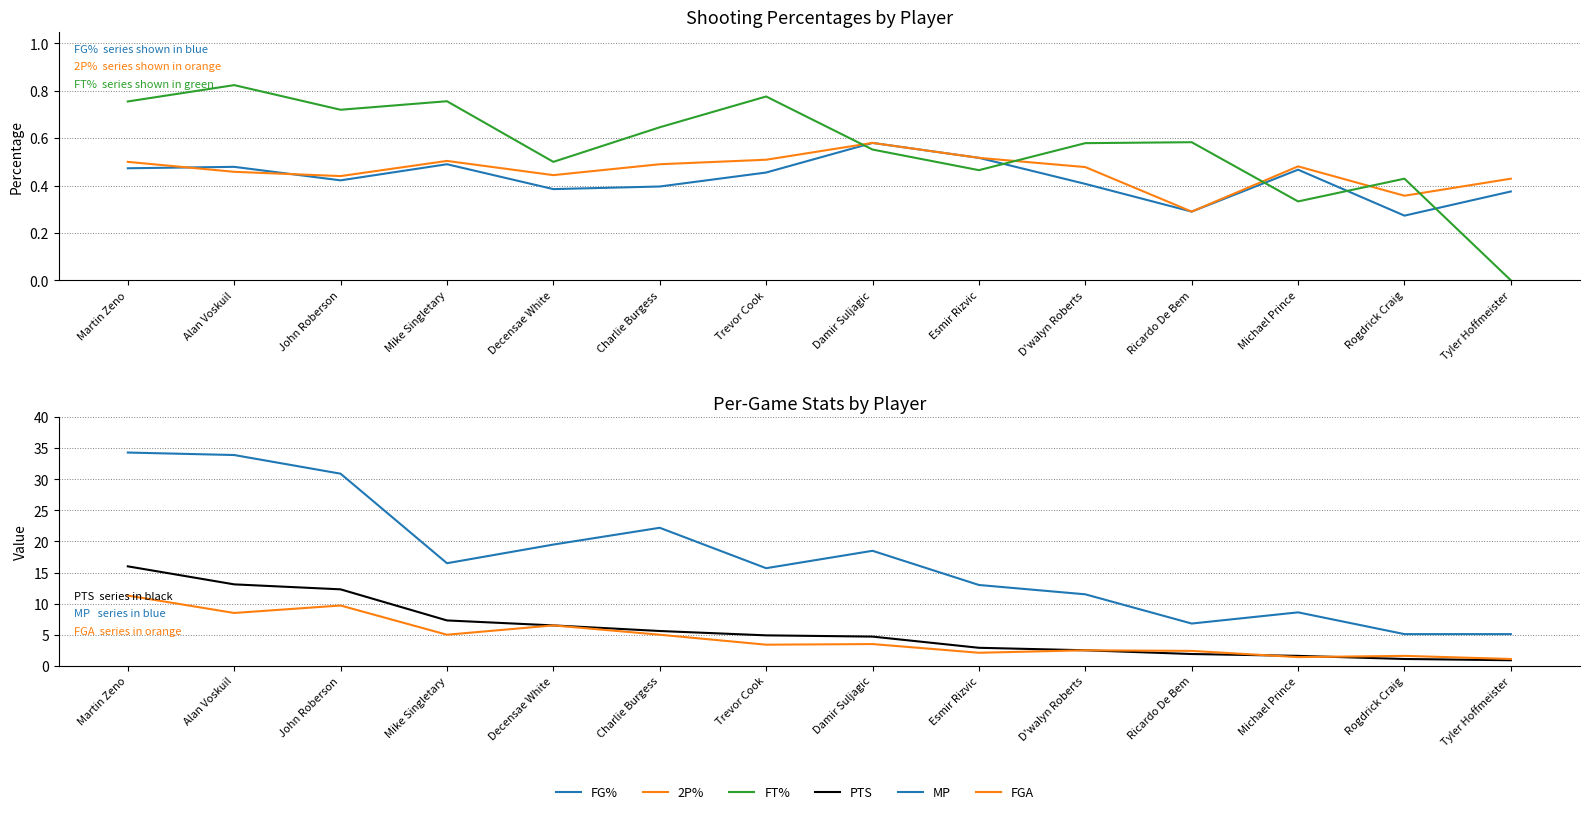

True or false: PTS and MP cross at least once.

False